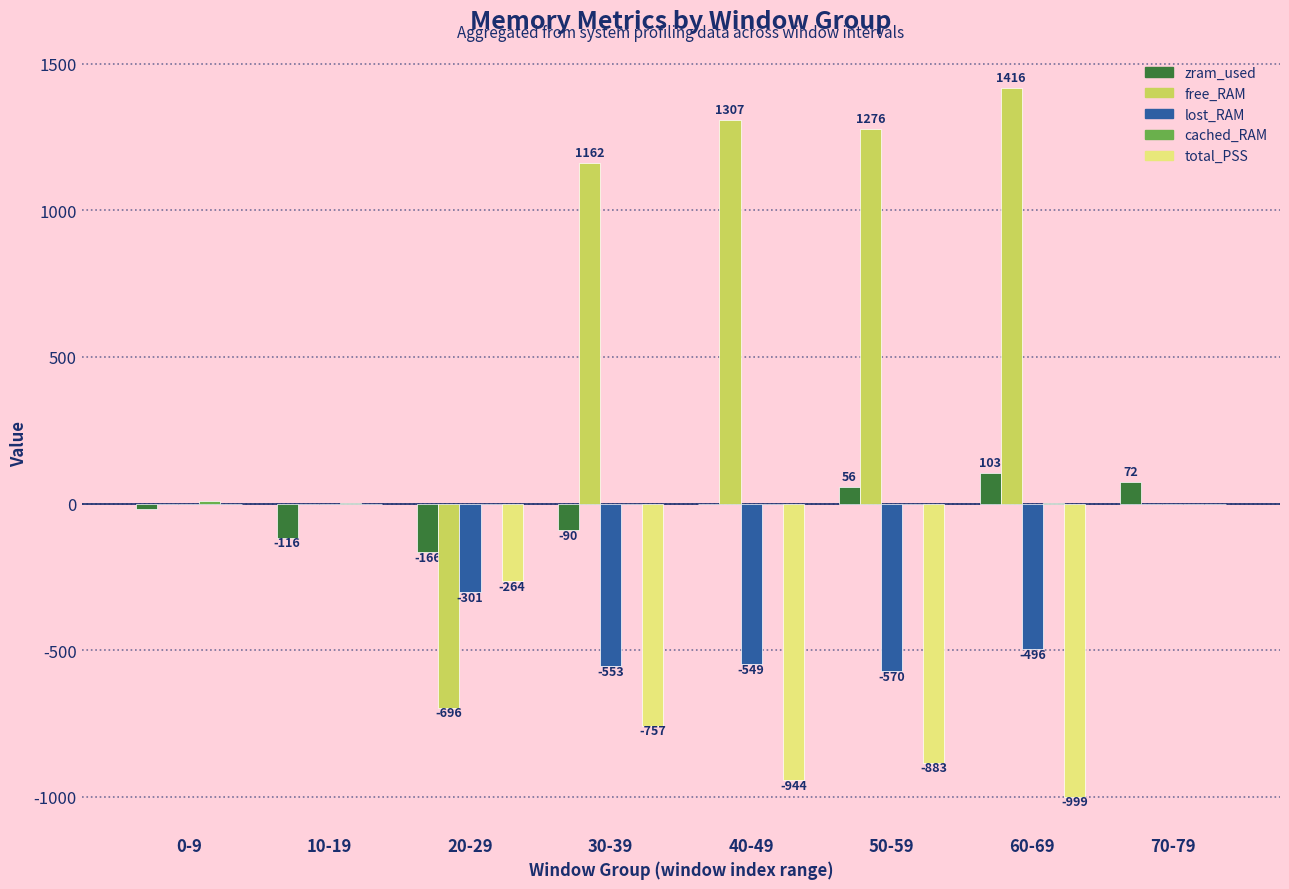

Which series has the widest spread of values?

free_RAM